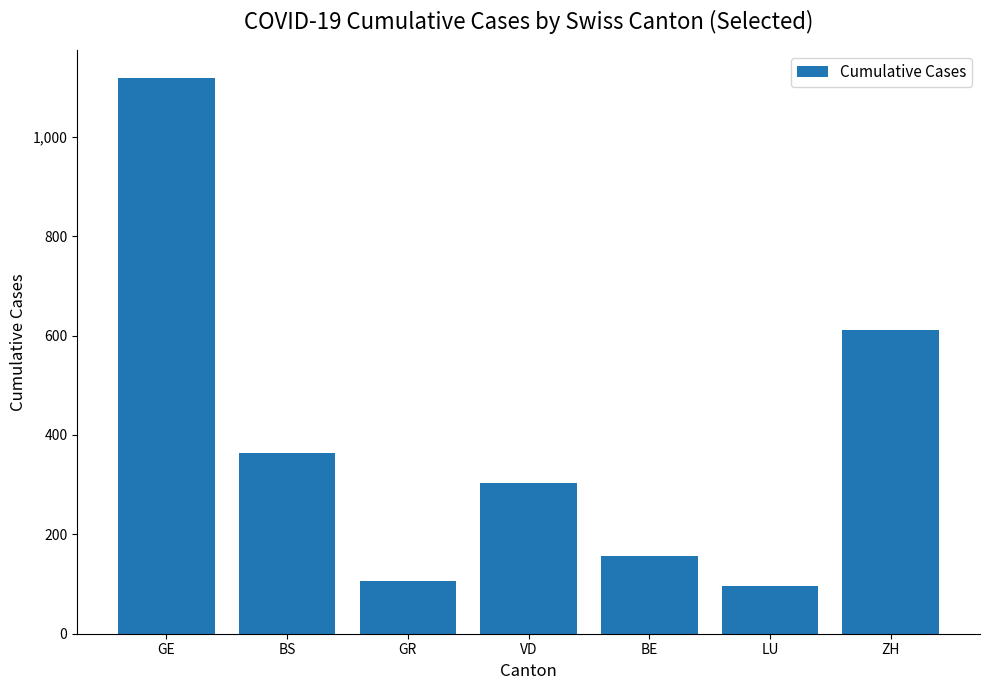

List the labels in order of value, largest first.

GE, ZH, BS, VD, BE, GR, LU